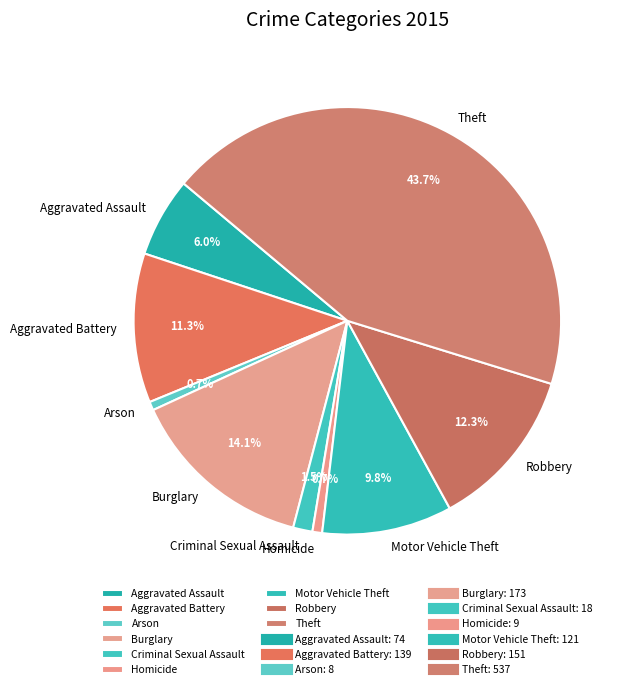

Between Burglary and Robbery, which is larger?

Burglary